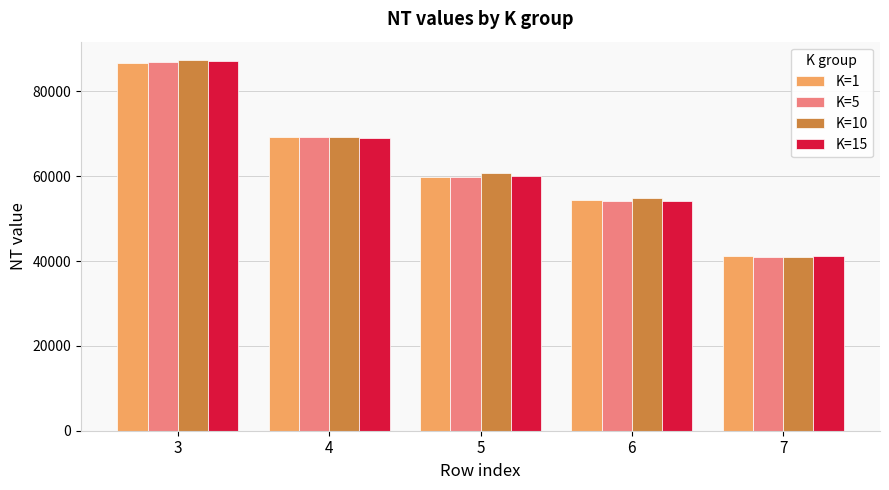

How many bars are there in total?

20